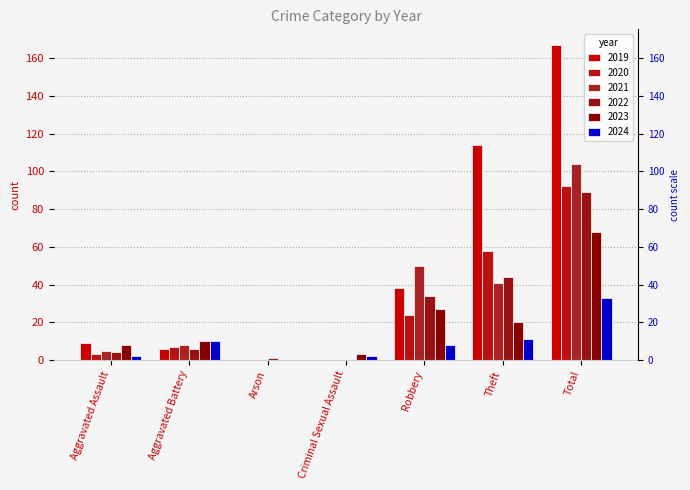

Rank the series at Criminal Sexual Assault from highest to lowest value.

2023, 2024, 2019, 2020, 2021, 2022